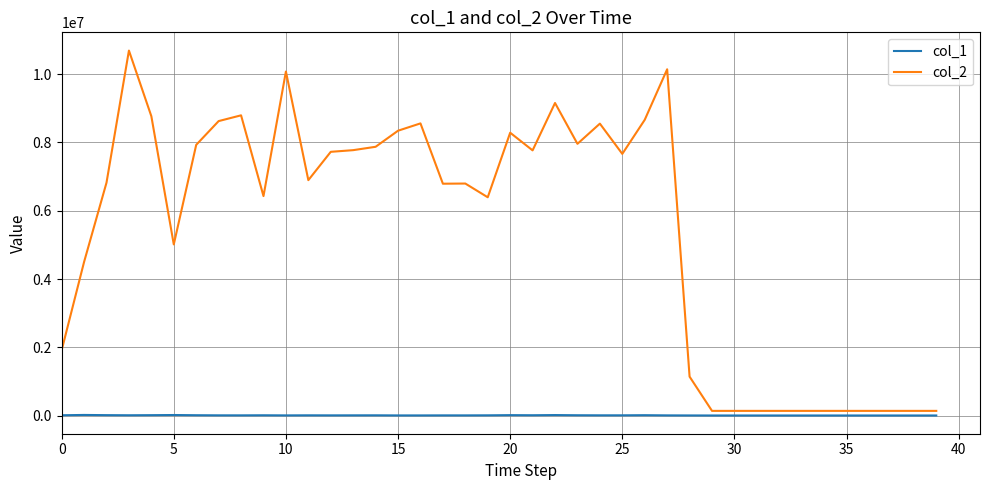

Rank the series by their maximum value, from lowest to highest.

col_1, col_2